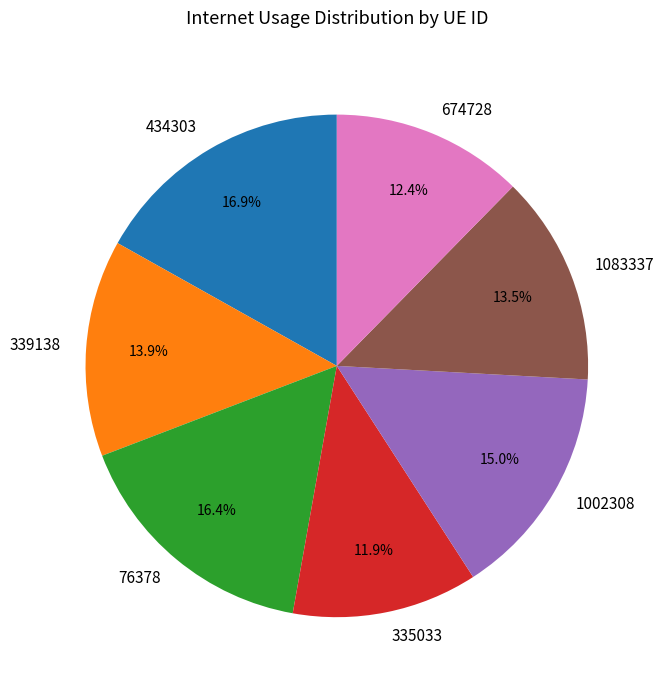

Which has a higher value, 335033 or 339138?

339138